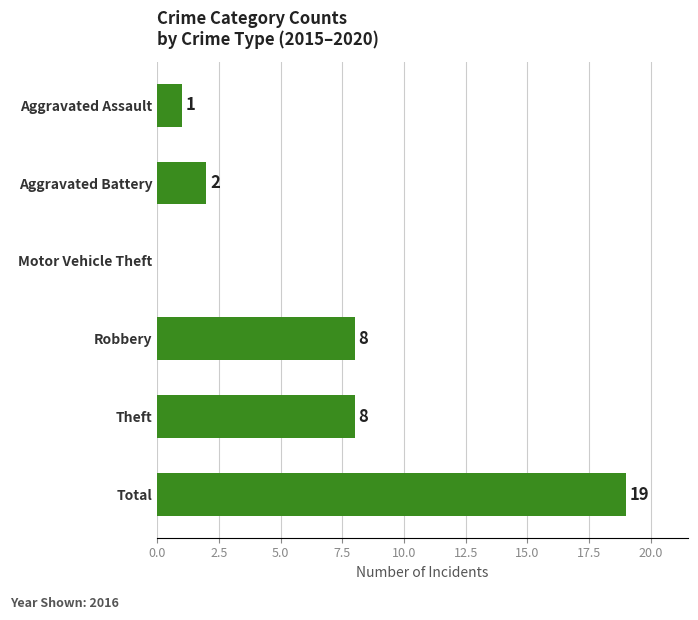

The chart shows a value of 4 at Aggravated Battery. True or false?

False